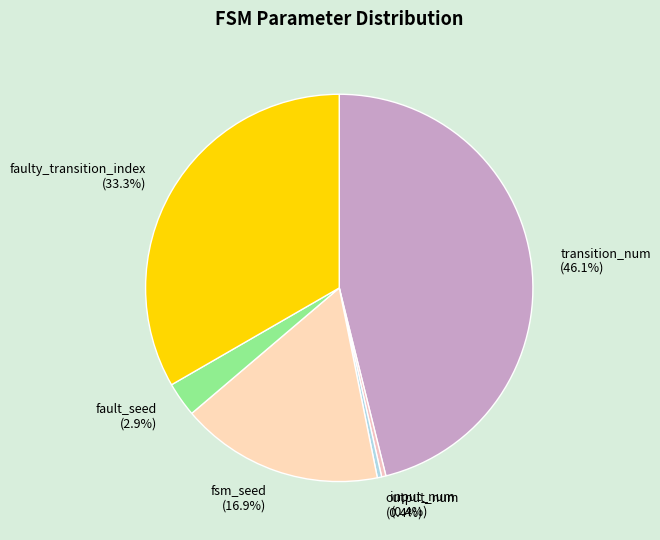

Which slice is the largest?

transition_num